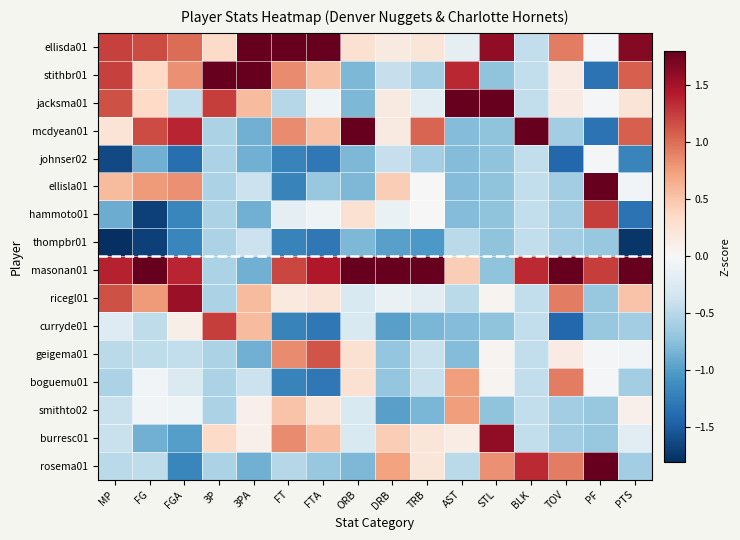

At which category is the sum across all series the highest?

FGA